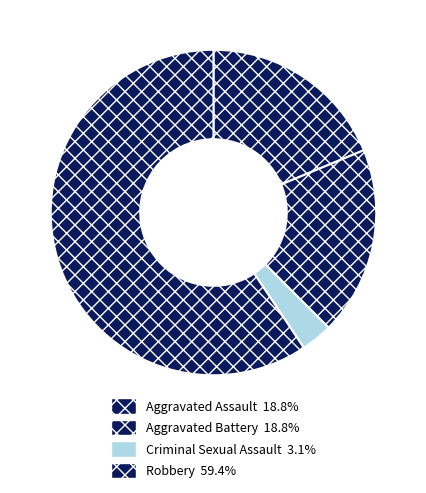

Is it true that Aggravated Battery is 31% of the pie?

False